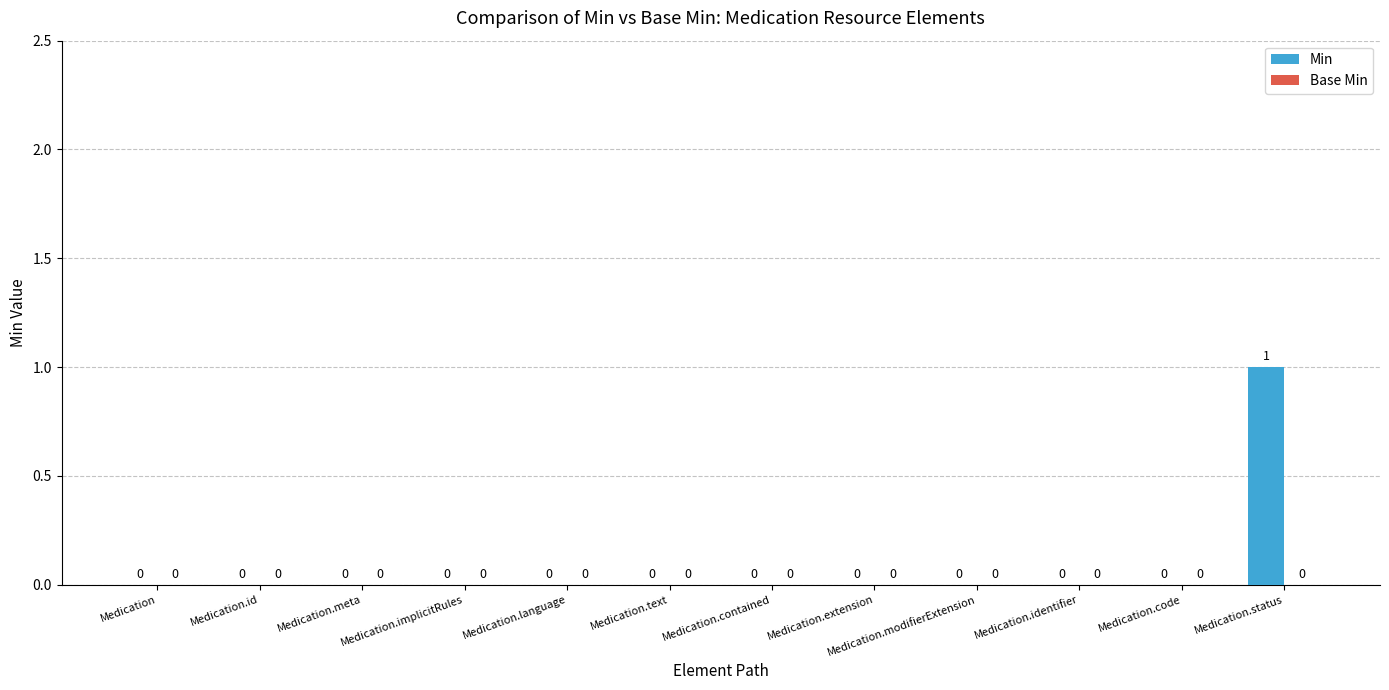

Are the bars horizontal?

No